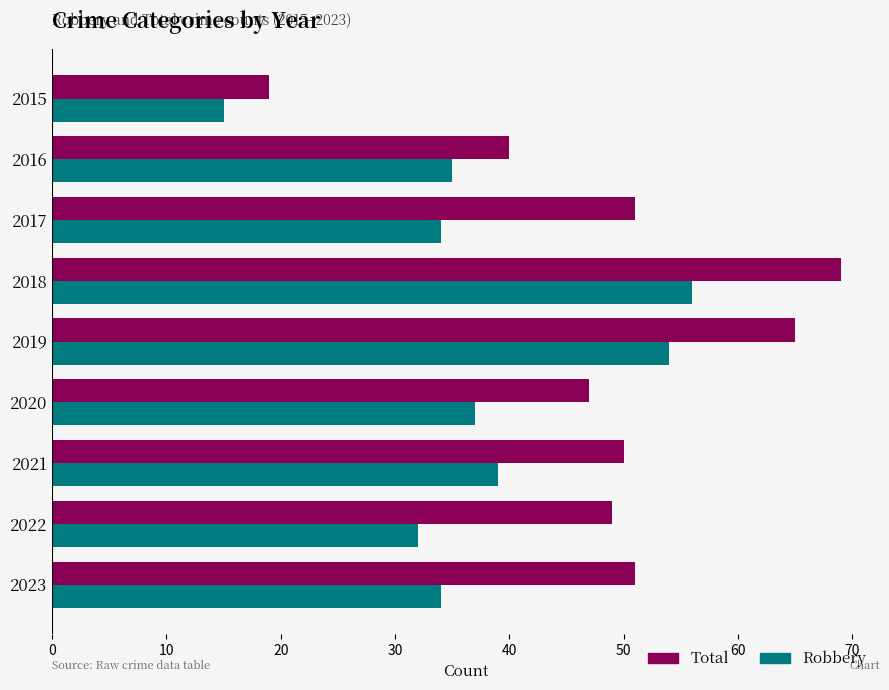

What value does the Total series have at 2019, to the nearest 5?

65